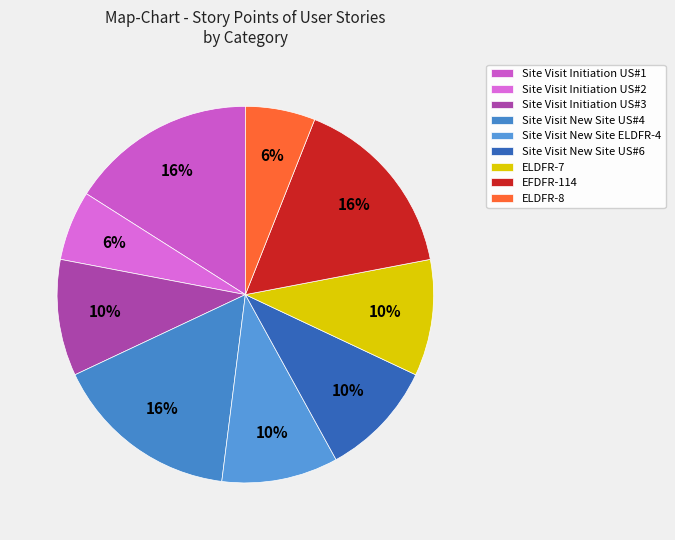

What portion of the pie excludes Site Visit New Site US#6?

90.0%